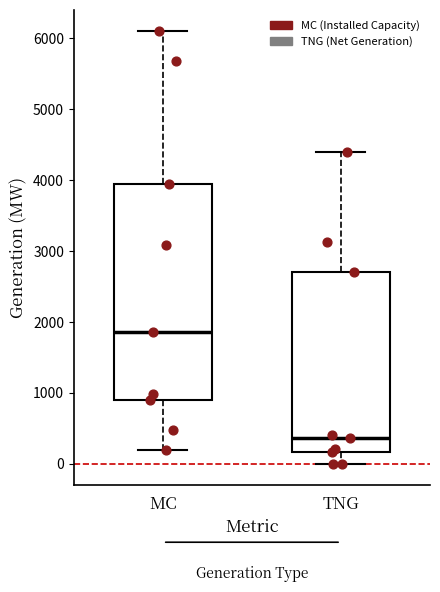

Which box's median line is the highest?

MC